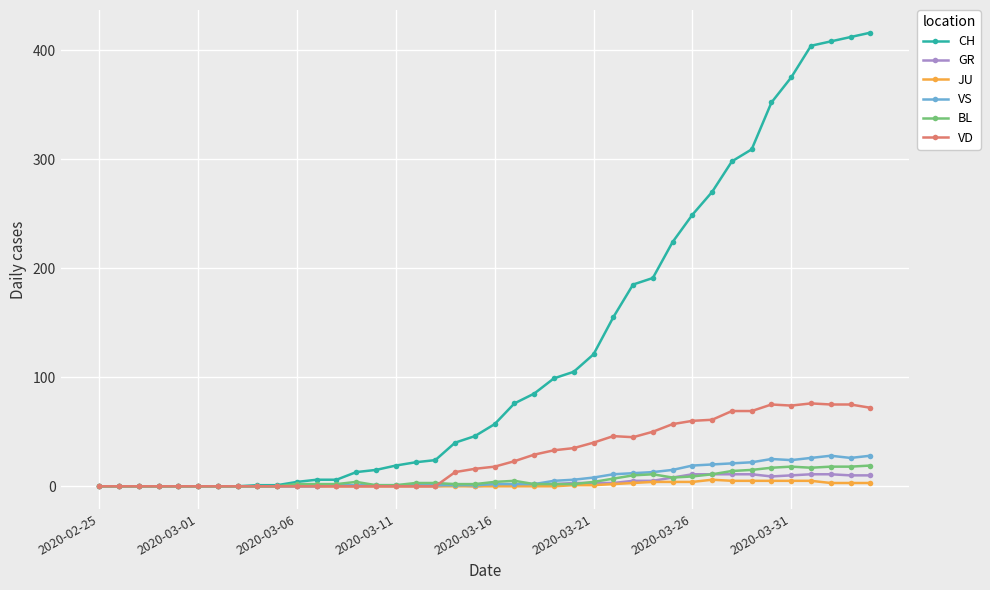

Which series has the widest spread of values?

CH